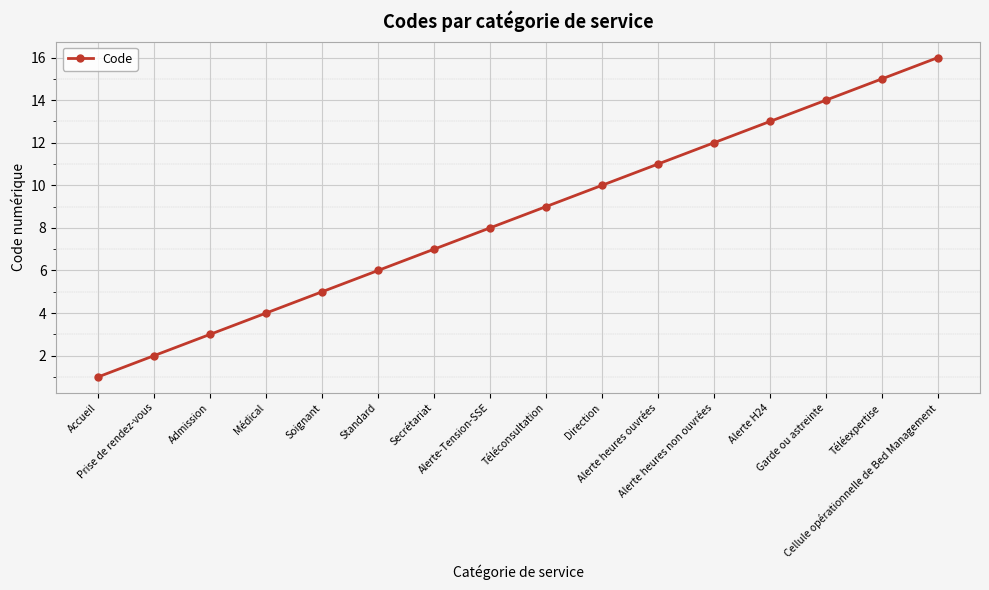

Reading left to right, extract all data points from this chart.

1	2	3	4	5	6	7	8	9	10	11	12	13	14	15	16